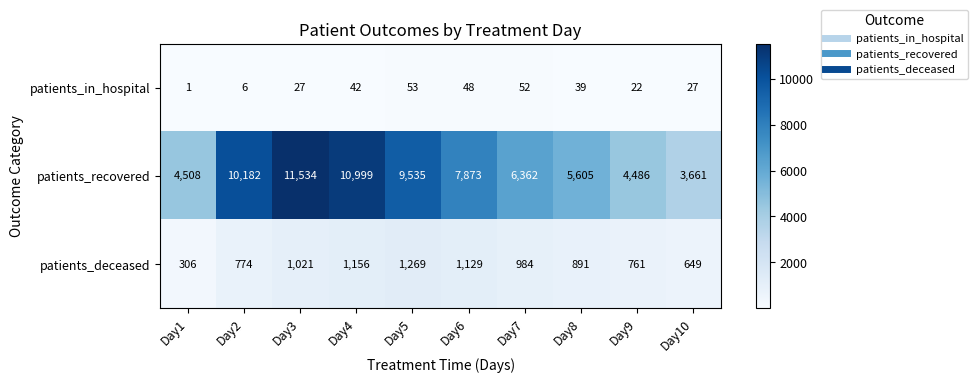

Which series has the largest range (max minus min)?

patients_recovered